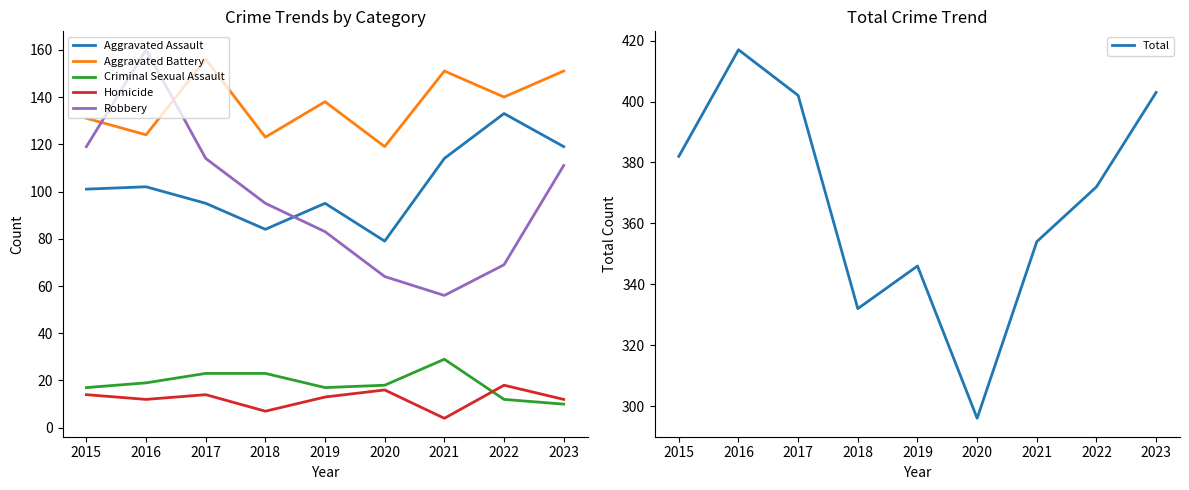

Between 2016 and 2017, which is larger?

2016